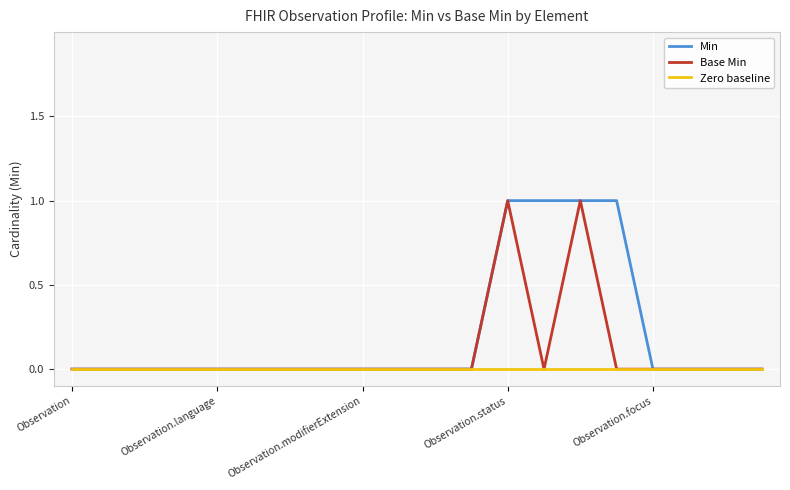

List the series in order of their overall mean, lowest first.

Zero baseline, Base Min, Min